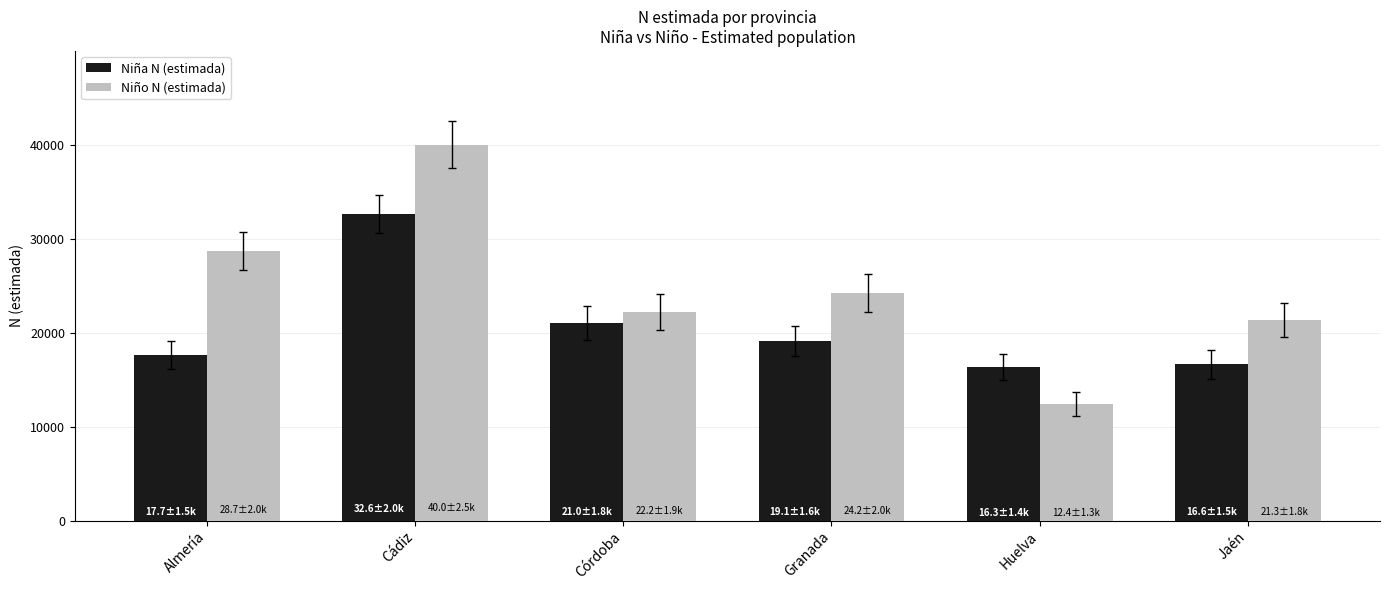

At how many categories does at least one series exceed 35775?

1